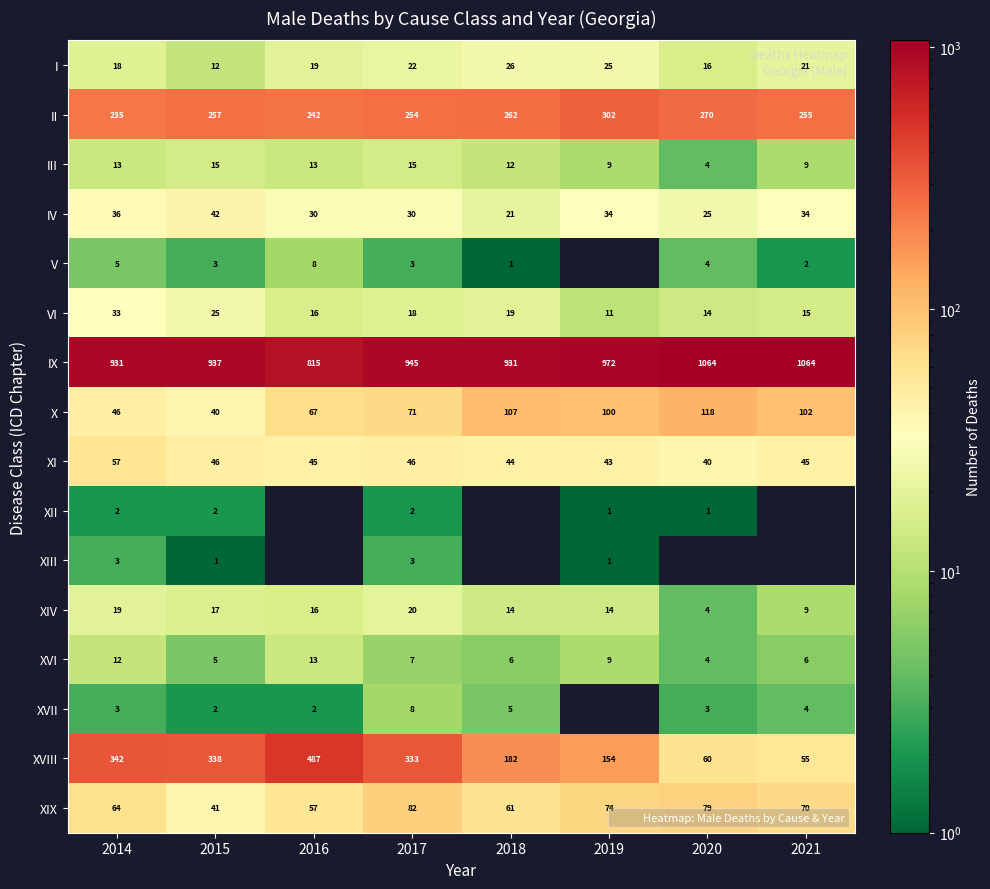

List the labels in order of VI value, smallest first.

2019, 2020, 2021, 2016, 2017, 2018, 2015, 2014